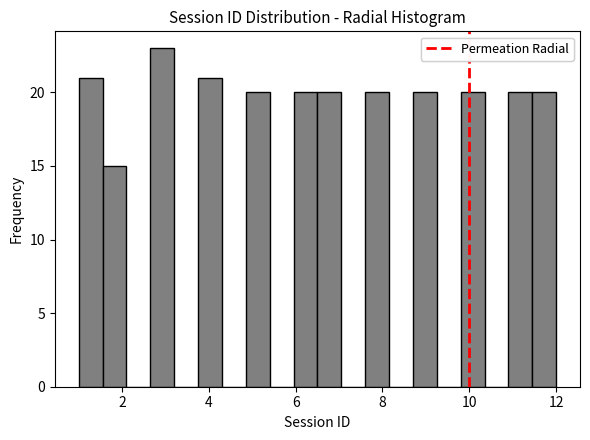

Read against the x-axis, roughly where is the centre of the tallest bar?

3.0